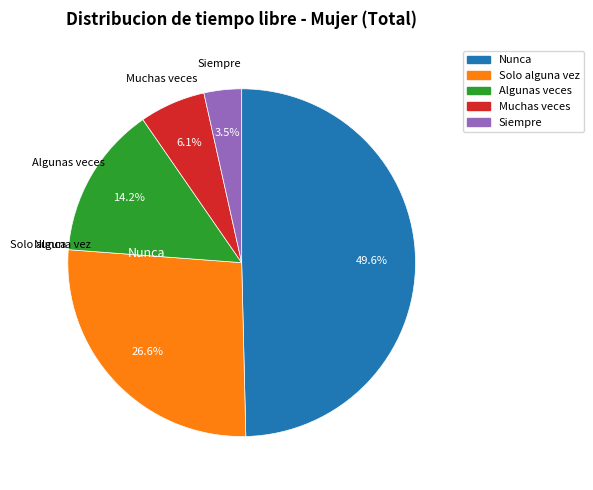

Is there any slice that represents more than half of the pie?

No